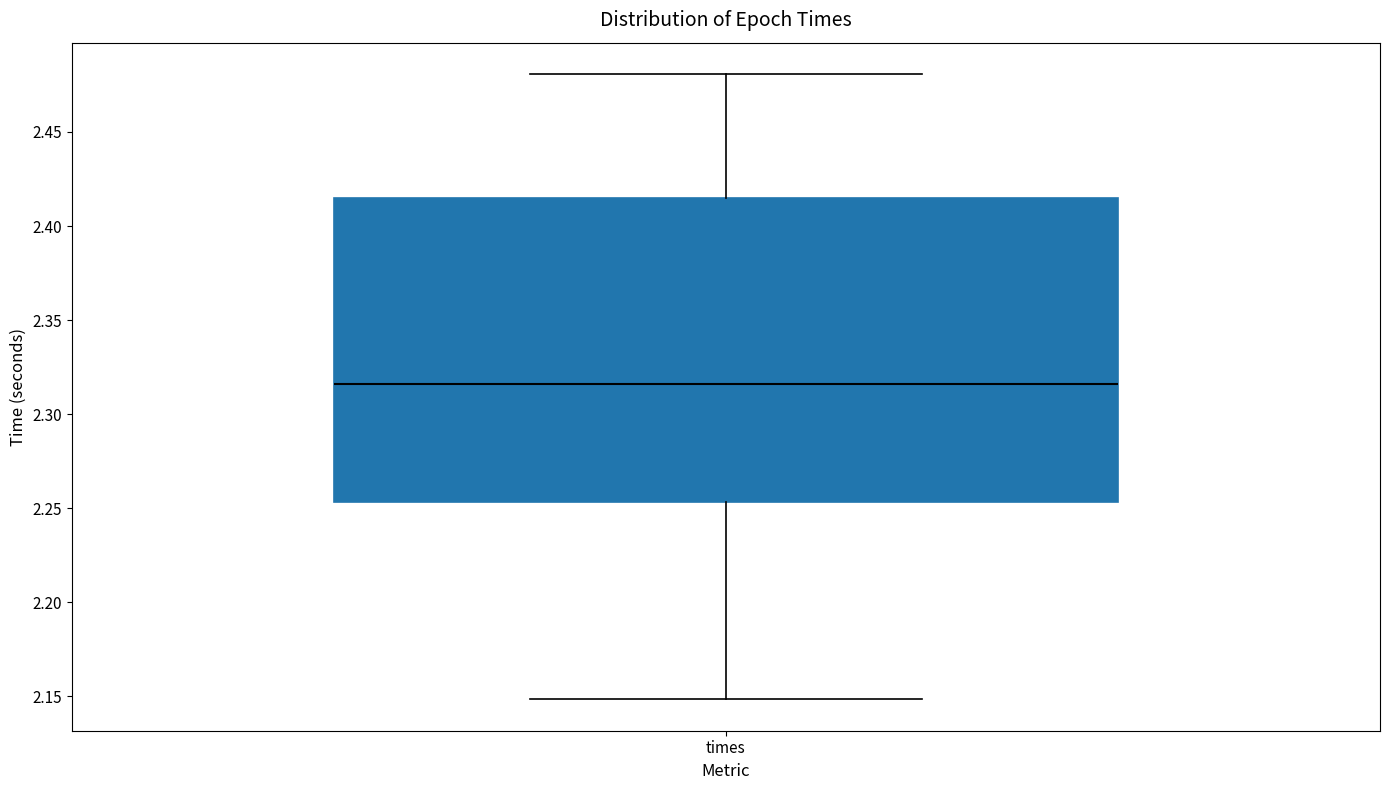

Transcribe this box plot: give where the median line is, the range the box spans, and where the two whiskers end, as read against the y-axis. The values are not printed on the chart, so give them approximately, as read against the axis.

median 2.315, box 2.255 to 2.415, whiskers 2.150 to 2.480